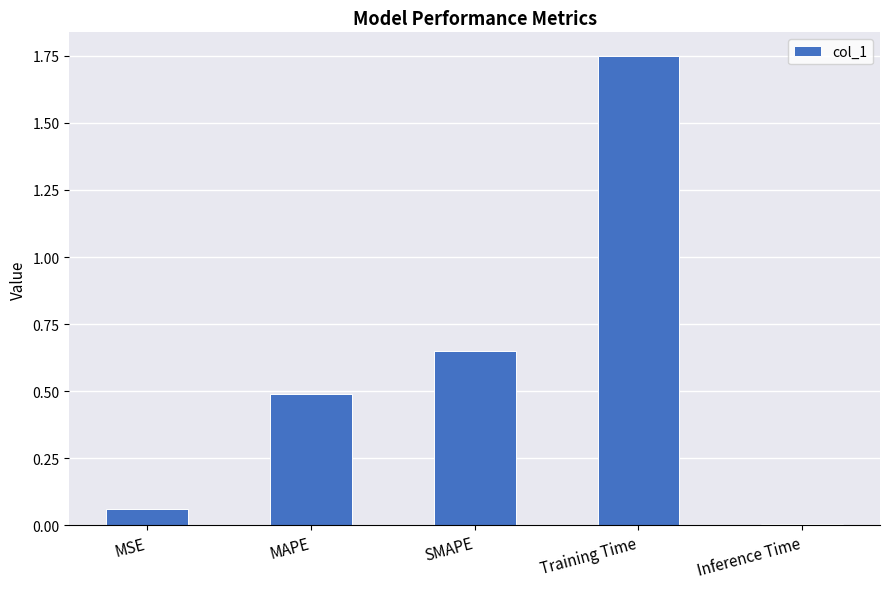

What value does the data have at MAPE?

0.5